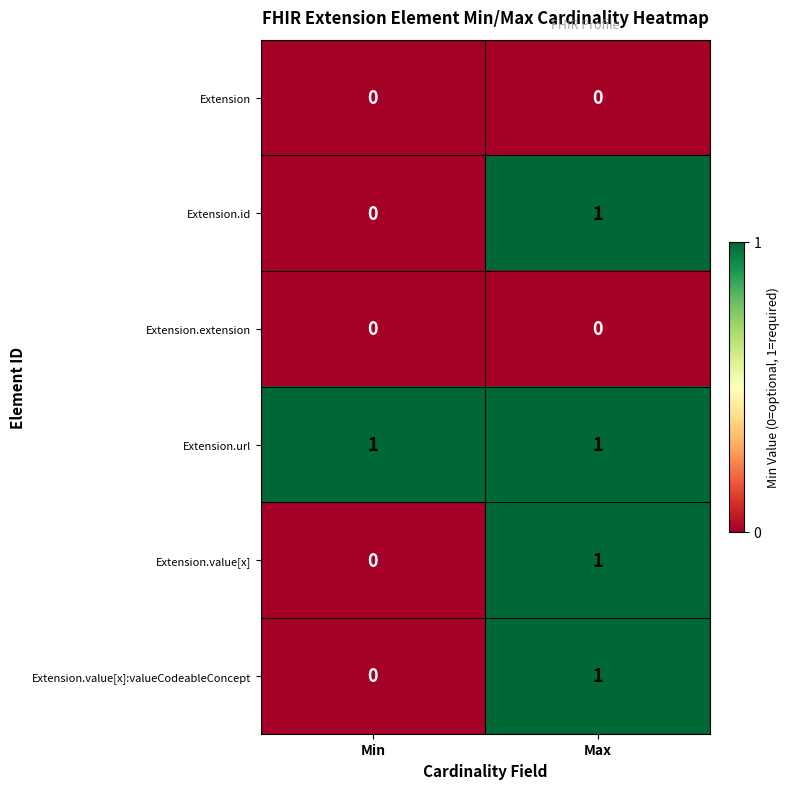

At which category is the sum across all series the highest?

Max